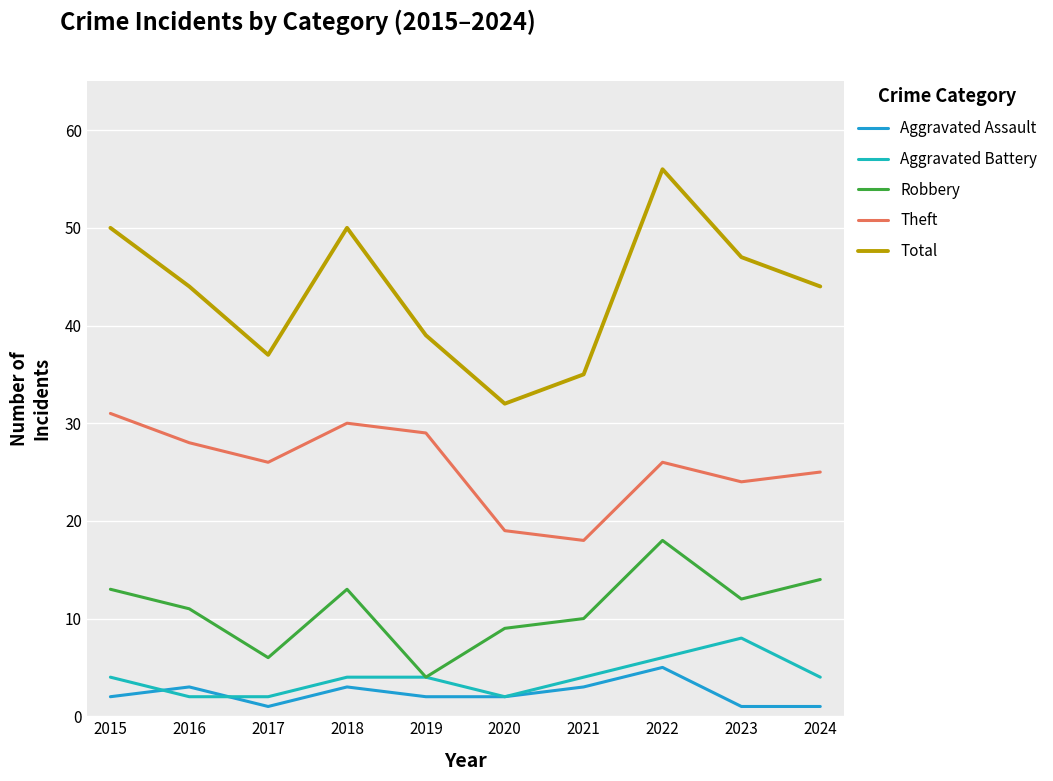

The Aggravated Battery series shows 4 at 2024. True or false?

True